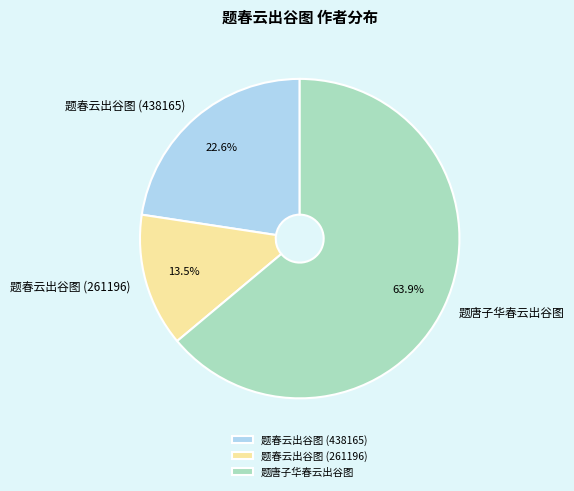

True or false: 题唐子华春云出谷图 accounts for 64% of the total.

True